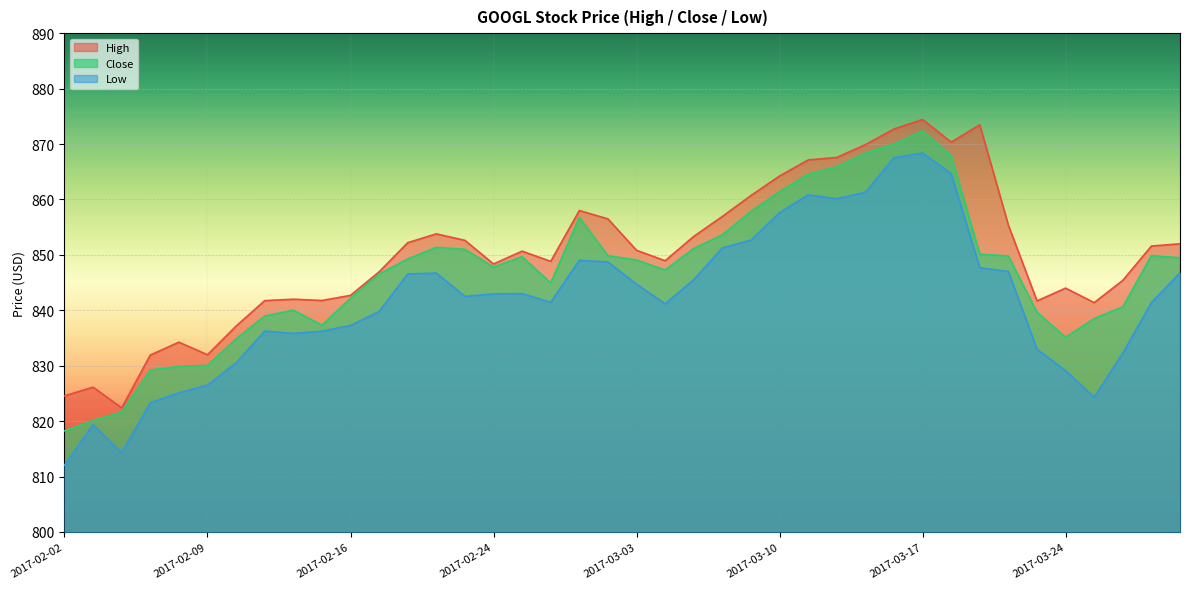

At which label does Low reach its peak?

2017-03-17